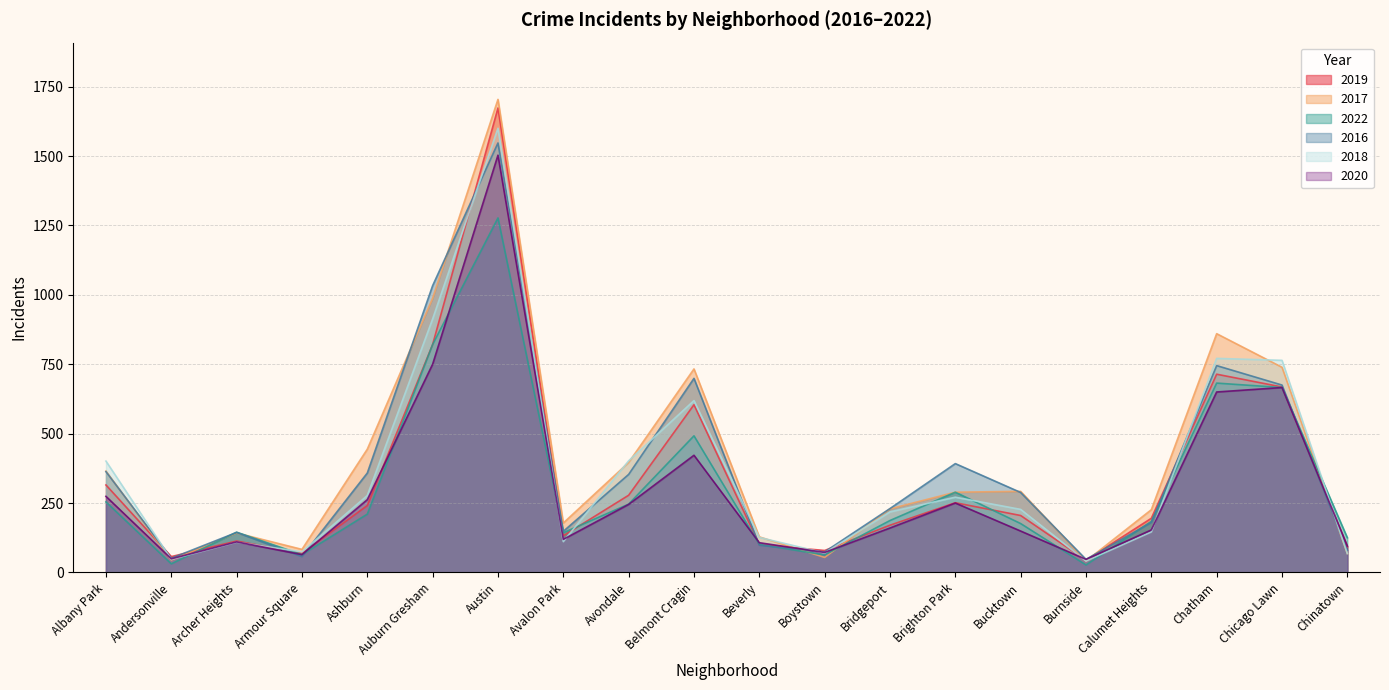

What is the difference between the 2019 values at Archer Heights and Albany Park?

202